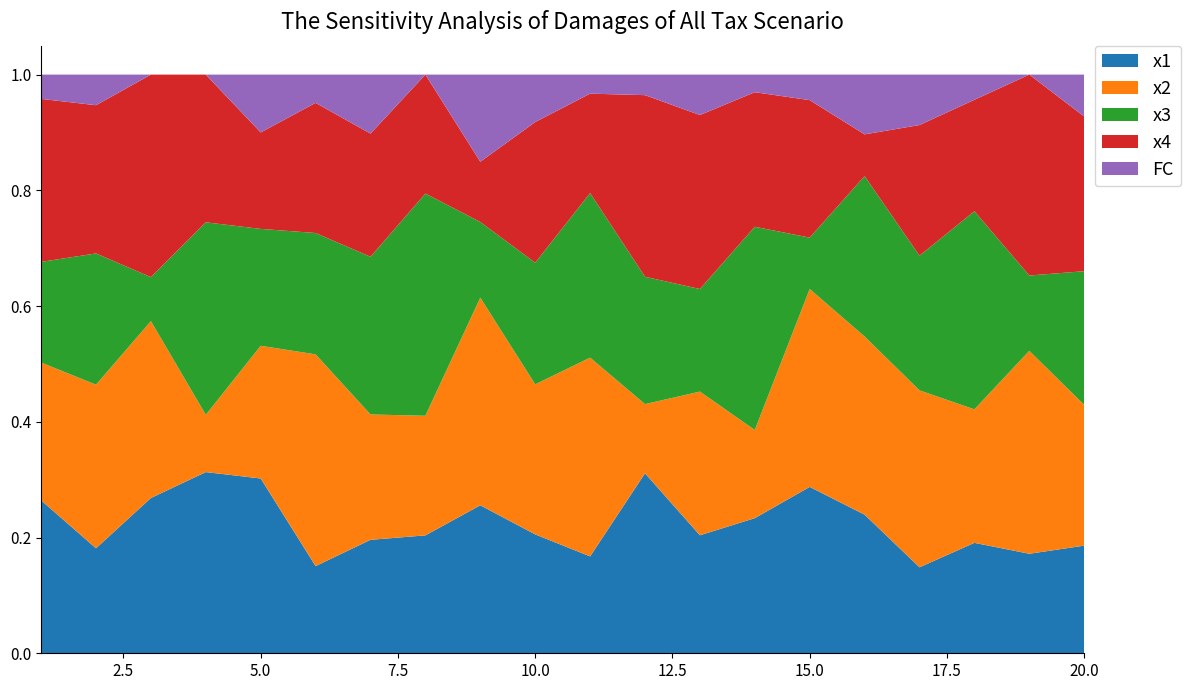

Reading left to right, transcribe all the data shown in this chart.

x1: 1=6.3	2=3.4	3=7.6	4=8.1	5=9.1	6=3.1	7=5.8	8=4.1	9=5.1	10=5.0	11=5.1	12=8.8	13=5.8	14=7.7	15=6.5	16=7.0	17=3.4	18=4.4	19=4.0	20=5.1
x2: 1=5.7	2=5.3	3=8.6	4=2.5	5=6.9	6=7.5	7=6.4	8=4.2	9=7.2	10=6.3	11=10.4	12=3.4	13=7.1	14=5.0	15=7.8	16=8.9	17=7.0	18=5.3	19=8.3	20=6.7
x3: 1=4.1	2=4.3	3=2.2	4=8.6	5=6.1	6=4.3	7=8.0	8=7.7	9=2.6	10=5.1	11=8.6	12=6.2	13=5.1	14=11.5	15=2.0	16=8.1	17=5.3	18=7.9	19=3.1	20=6.4
x4: 1=6.7	2=4.8	3=9.9	4=6.6	5=5.0	6=4.6	7=6.3	8=4.1	9=2.1	10=5.9	11=5.2	12=8.8	13=8.6	14=7.6	15=5.4	16=2.1	17=5.2	18=4.4	19=8.2	20=7.4
FC: 1=1.0	2=1.0	3=0.0	4=0.0	5=3.0	6=1.0	7=3.0	8=0.0	9=3.0	10=2.0	11=1.0	12=1.0	13=2.0	14=1.0	15=1.0	16=3.0	17=2.0	18=1.0	19=0.0	20=2.0